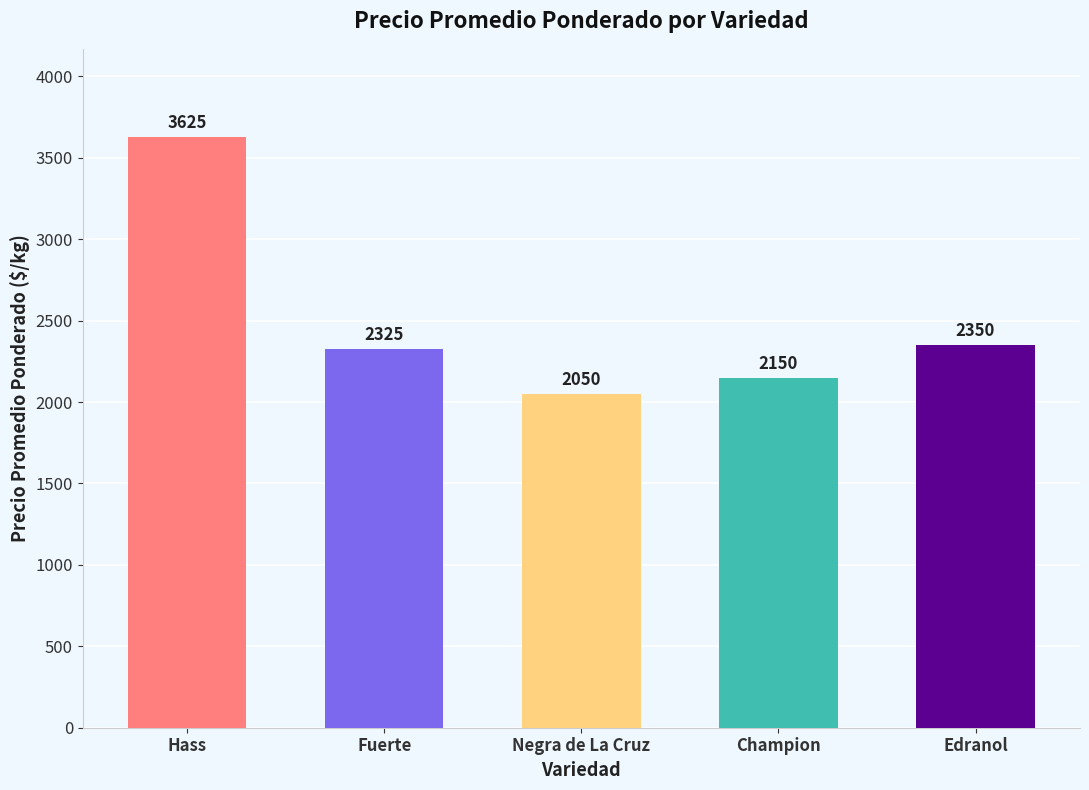

How many values are below 2325?

2